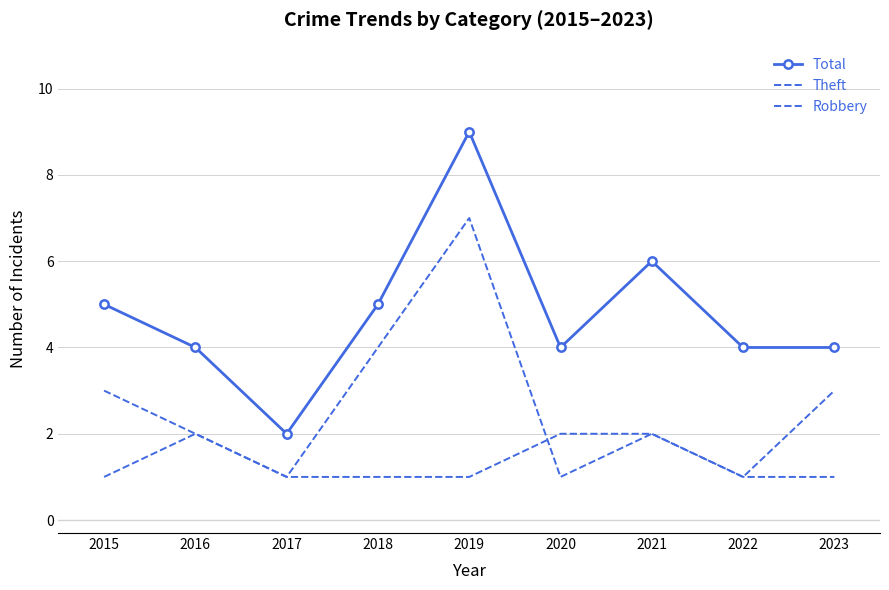

Reading right to left, what are all the values shown in this chart?

Total: 4	4	6	4	9	5	2	4	5
Theft: 1	1	2	1	7	4	1	2	3
Robbery: 3	1	2	2	1	1	1	2	1